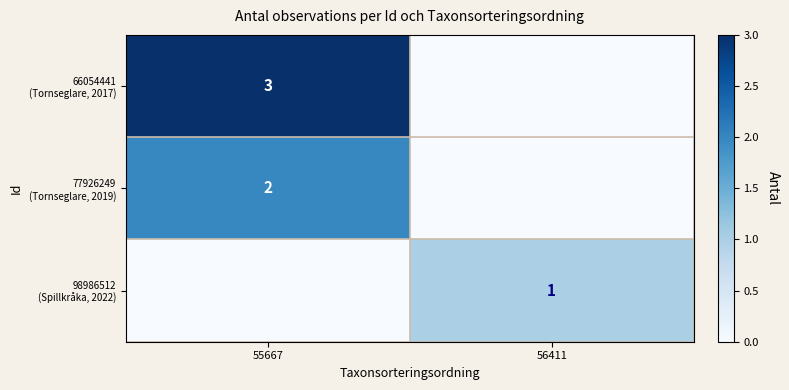

The value of 98986512 (Spillkråka, 2022) at 56411 is 0. True or false?

False